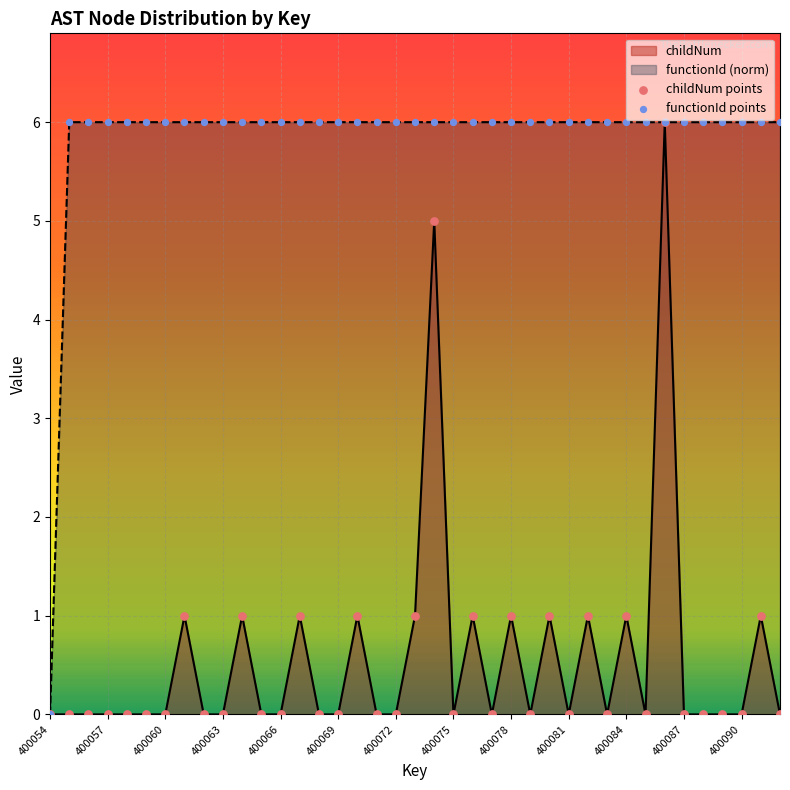

Which series contains the highest Y value?

childNum points